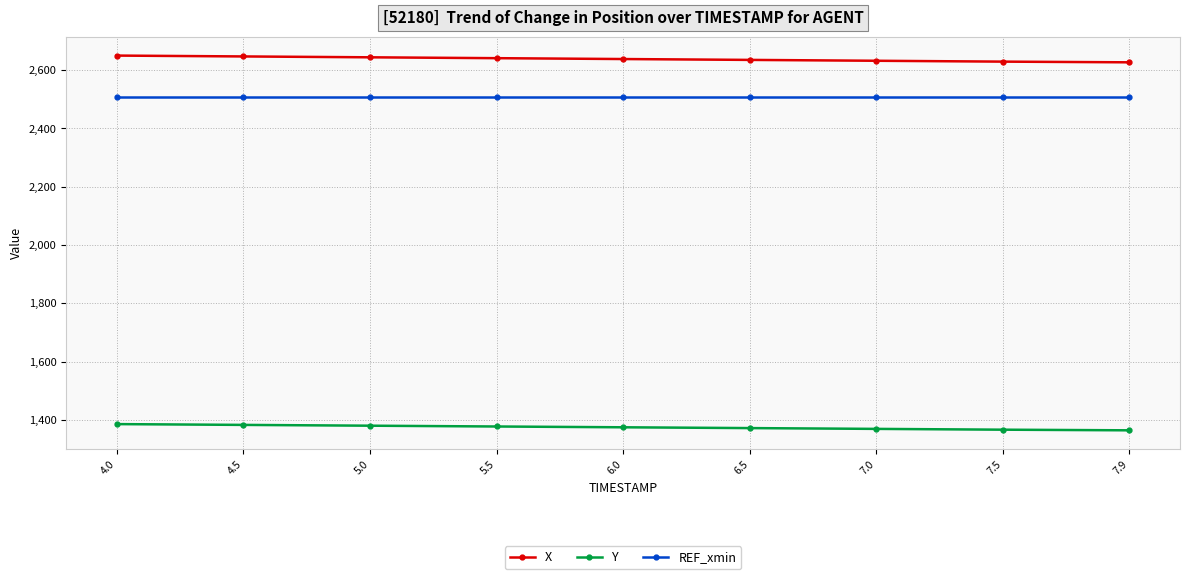

Is the value of REF_xmin at 5.0 greater than the value of X at 6.0?

No